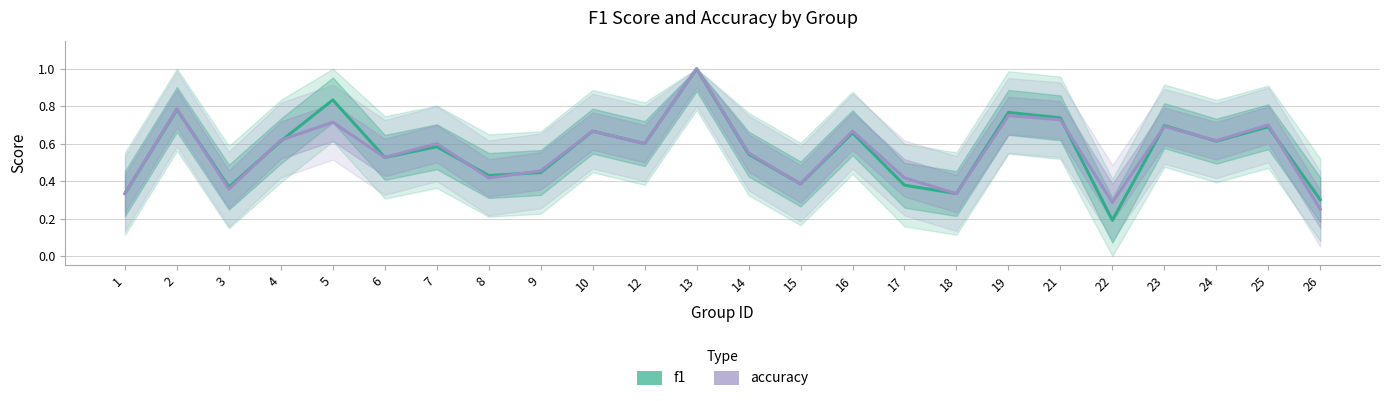

How many distinct data groups are displayed?

2